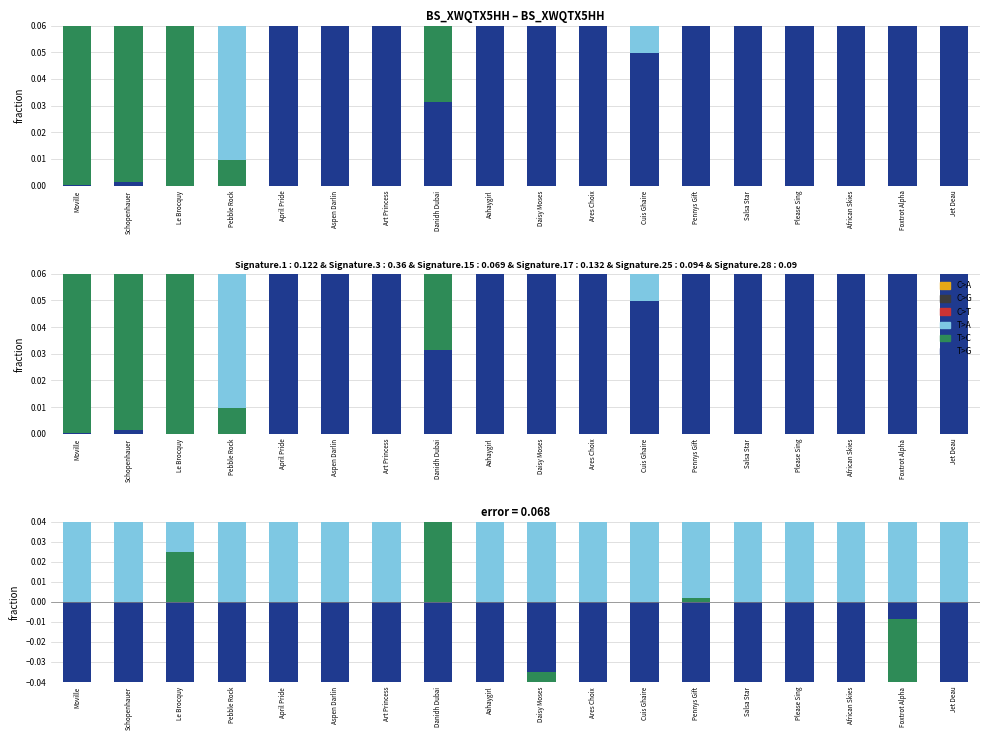

True or false: C>G has a value of 0.0 at Foxtrot Alpha.

True